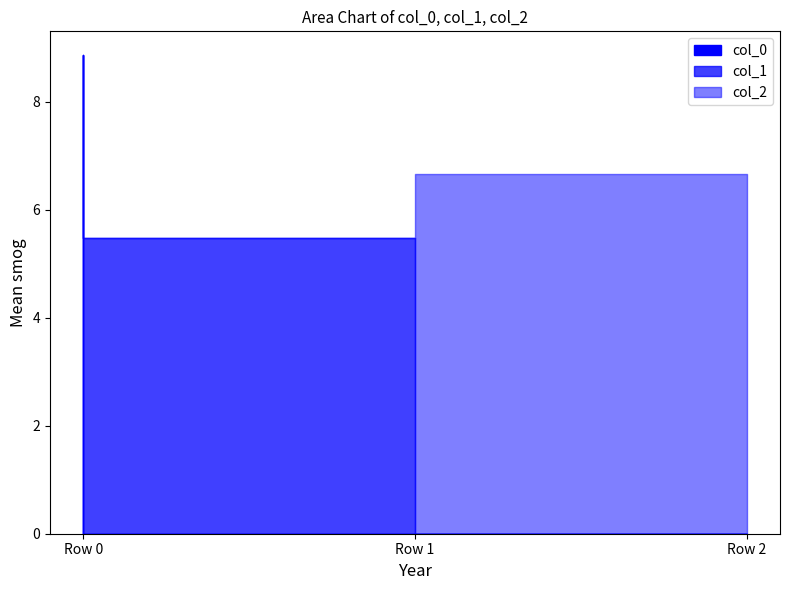

Does the chart have visible grid lines?

No